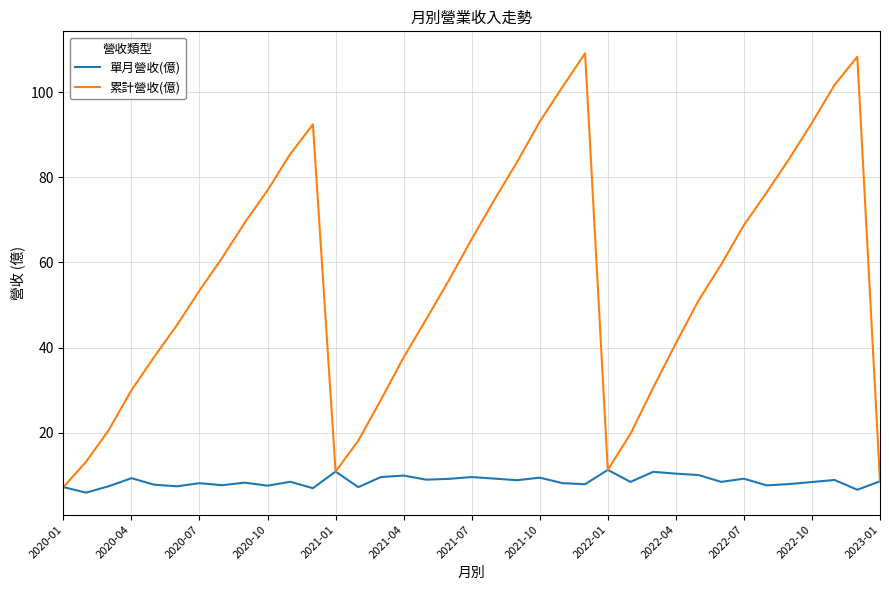

List the series in order of their overall mean, lowest first.

單月營收(億), 累計營收(億)